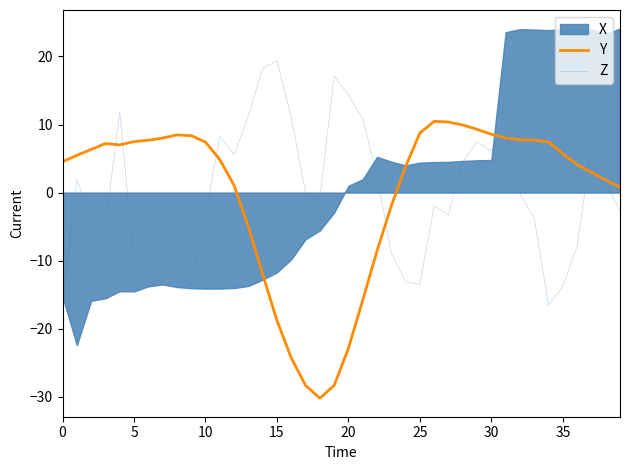

How many values in Y are below zero?

11